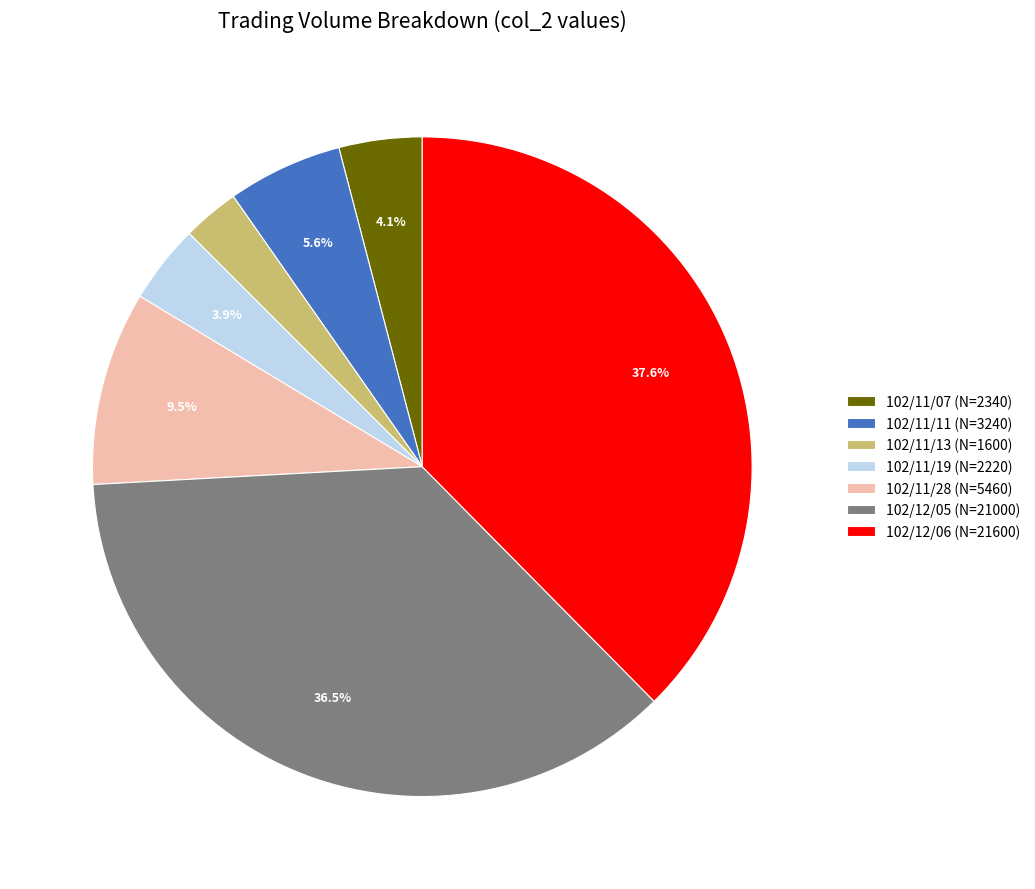

Does 102/12/05 (N=21000) represent more than half of the total?

No